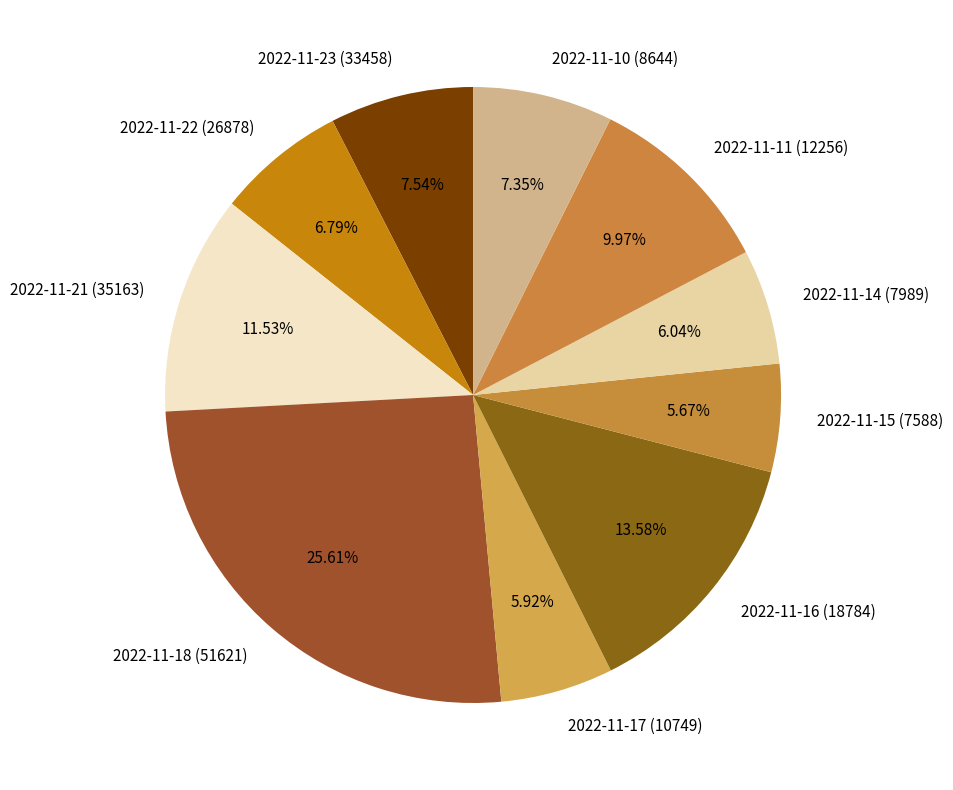

The 2022-11-11 (12256) slice represents 3% of the pie. True or false?

False